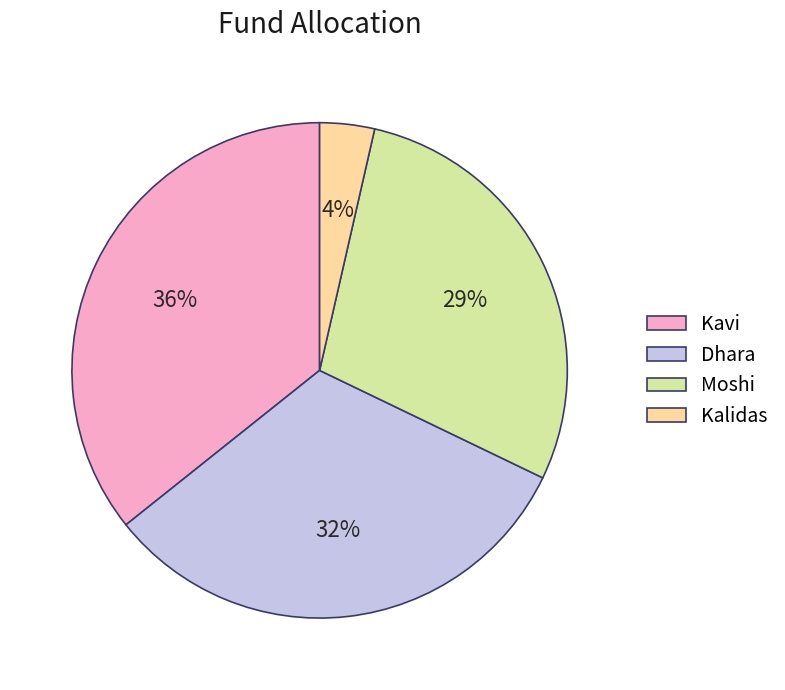

Count the number of slices in the pie.

4